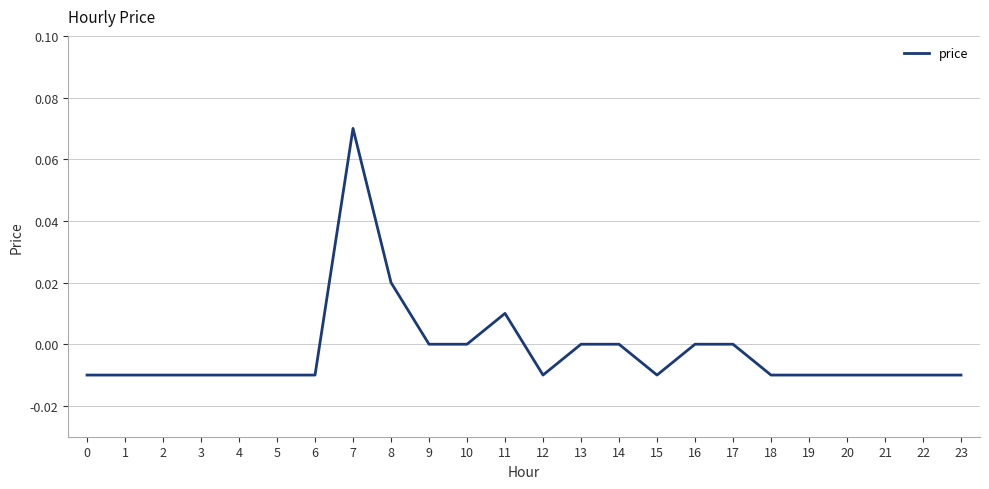

Count the number of data series in this chart.

1